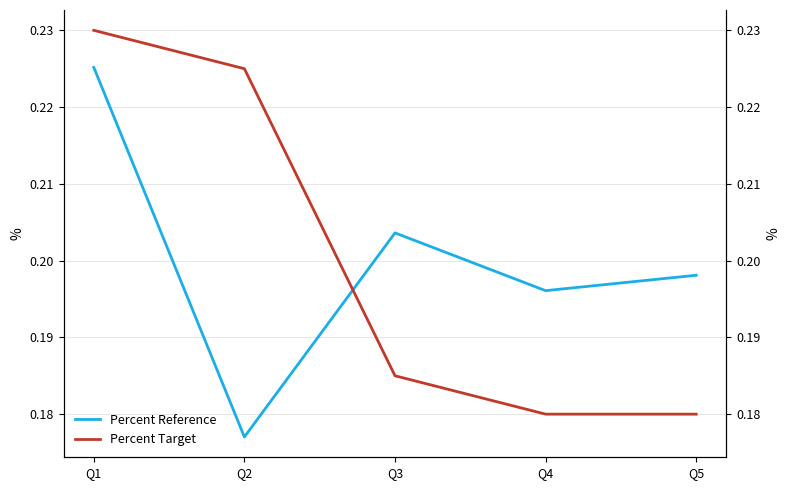

Rank the series by their maximum value, from highest to lowest.

Percent Target, Percent Reference